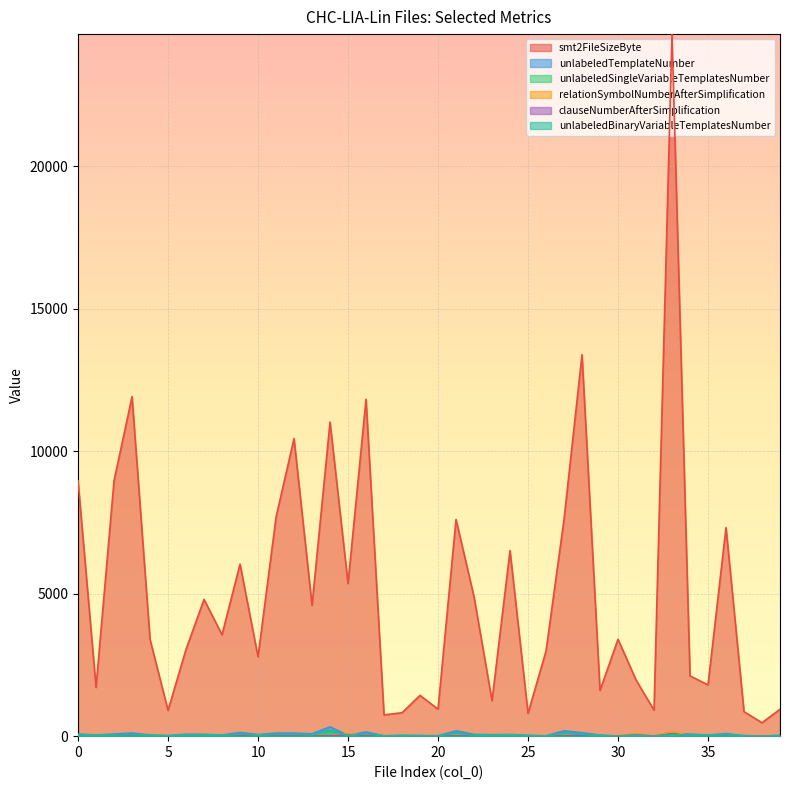

What is the maximum value shown in the chart?

24629